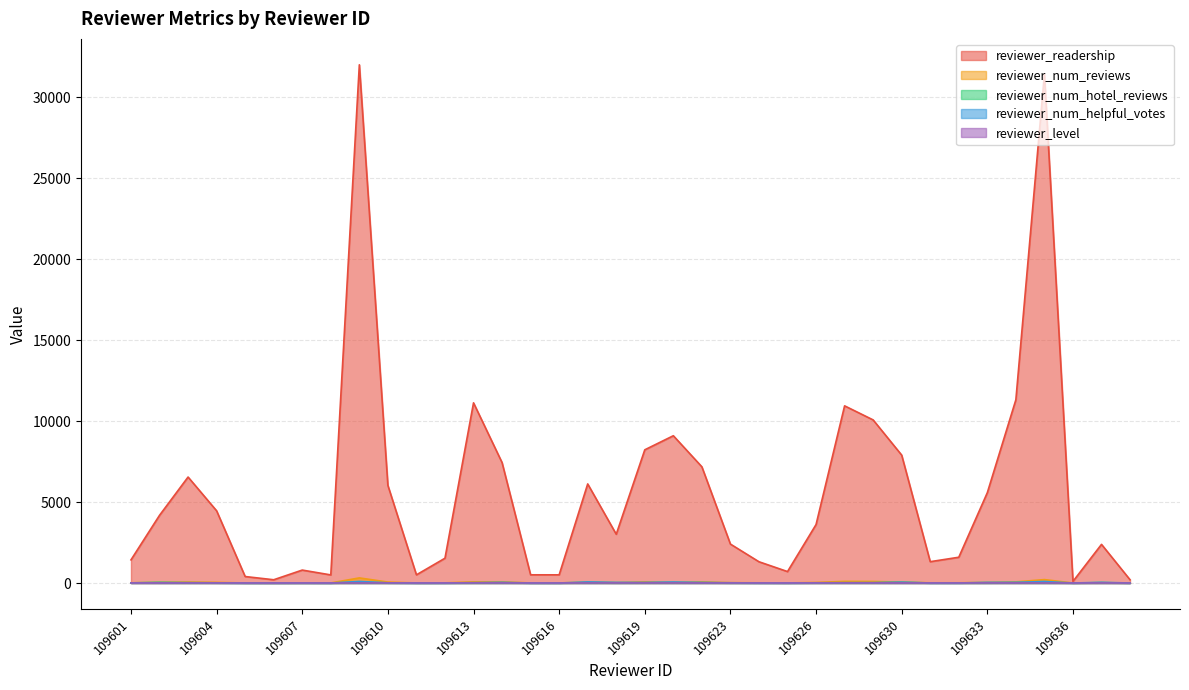

After their last crossing, which series has the higher values: reviewer_level or reviewer_num_hotel_reviews?

reviewer_num_hotel_reviews